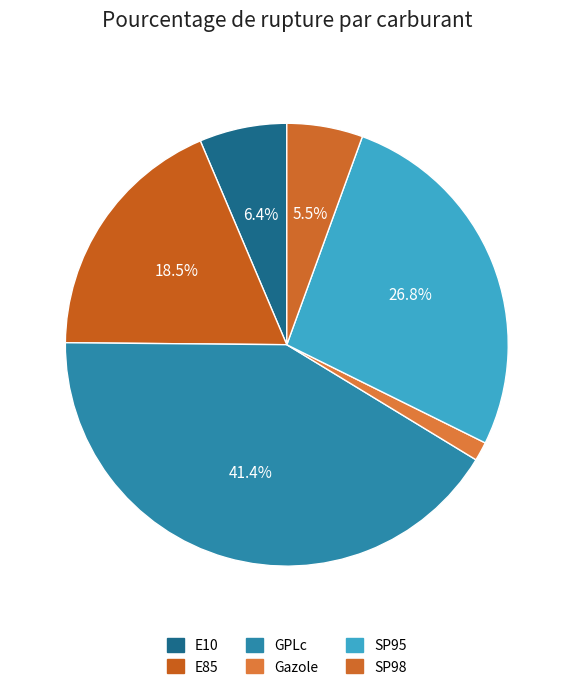

To the nearest percent, what is the average slice percentage?

17%